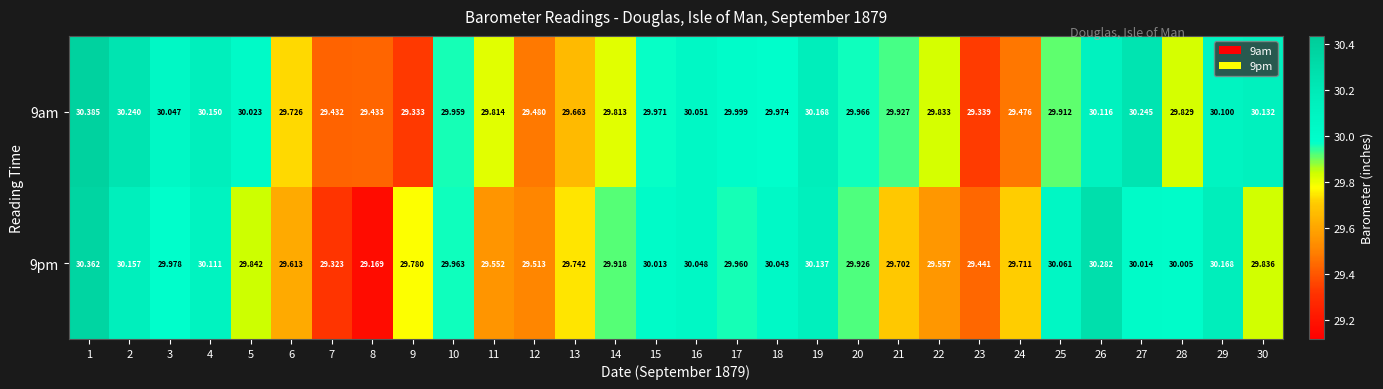

Rank the series by their average value, from highest to lowest.

9am, 9pm